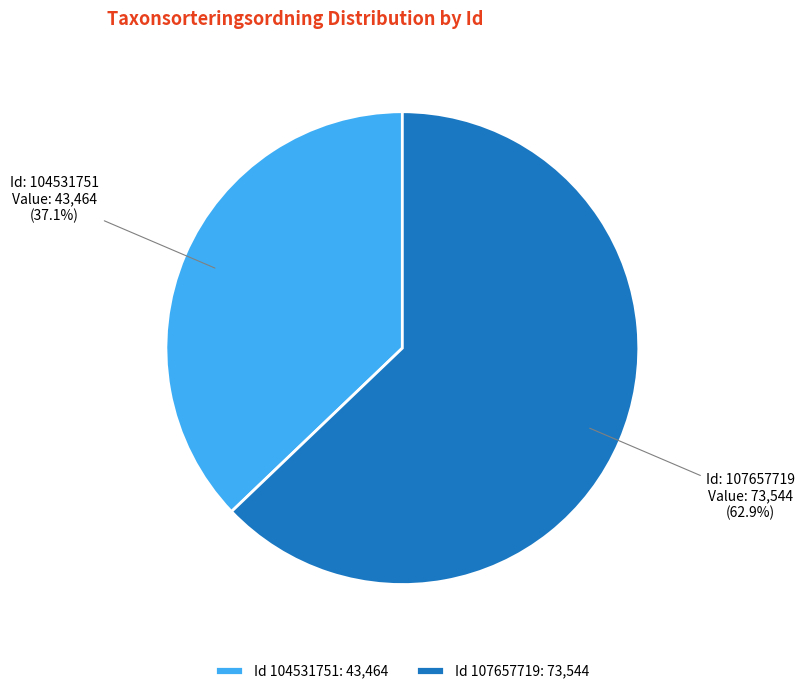

Which has a higher value, Id 107657719: 73,544 or Id 104531751: 43,464?

Id 107657719: 73,544